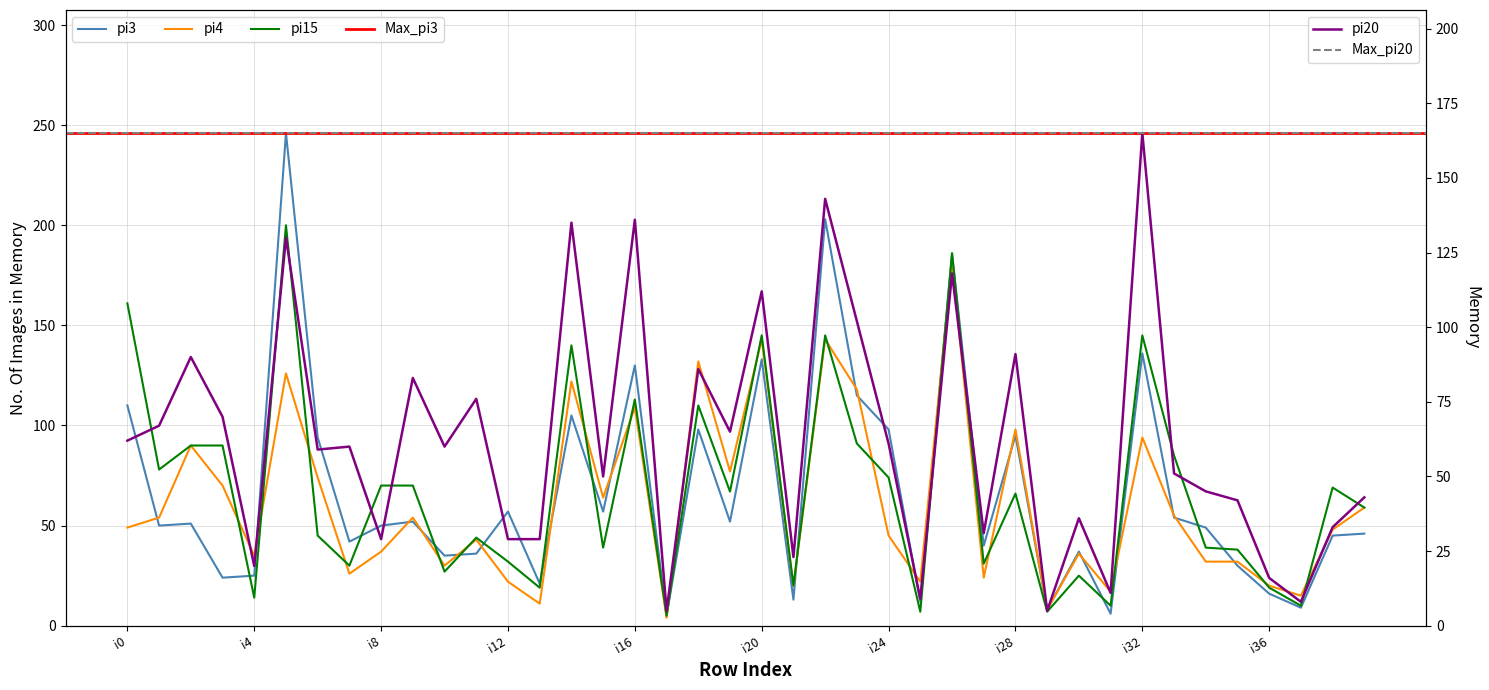

Rank the series by their average value, from lowest to highest.

pi4, pi20, pi3, pi15